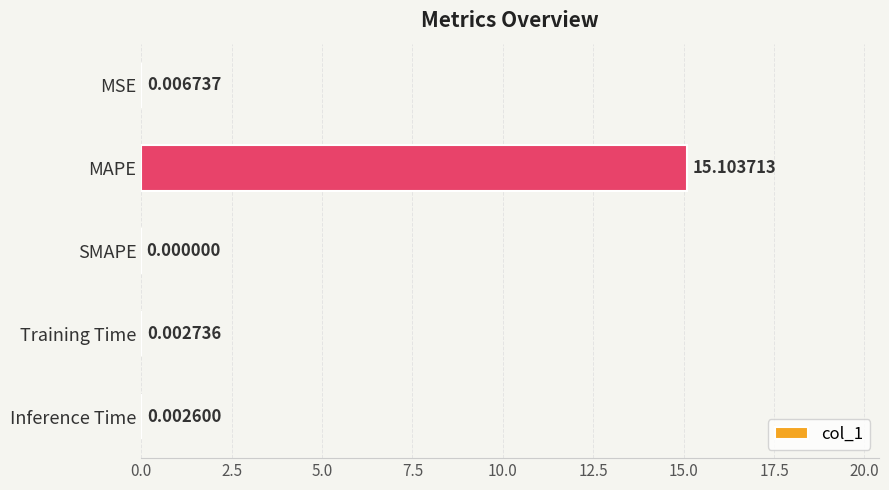

Which label corresponds to the largest value in the chart?

MAPE